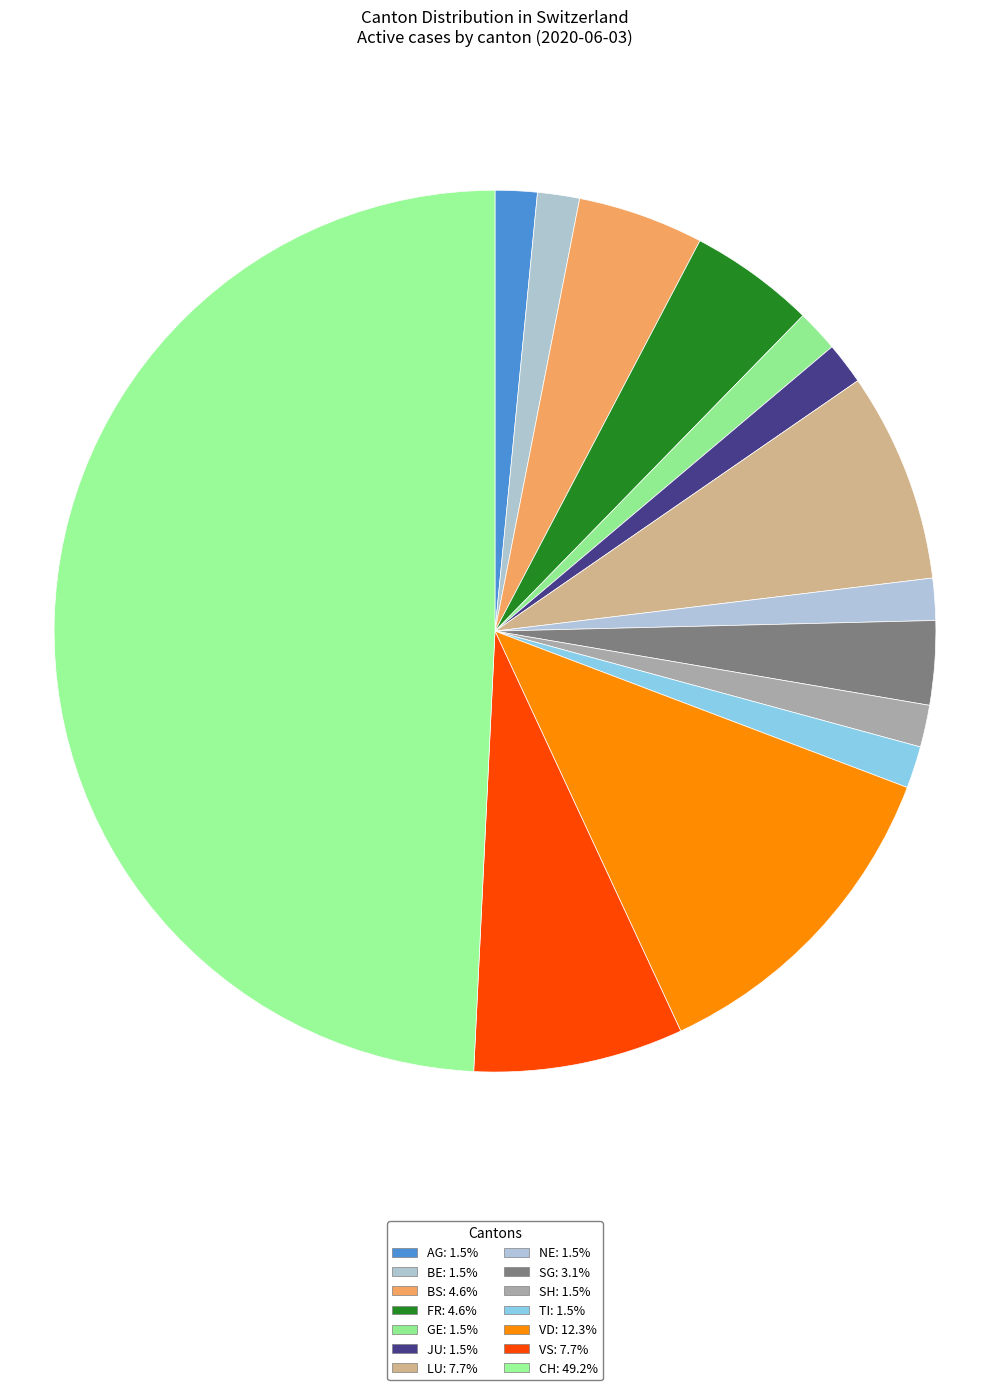

How many segments does this pie chart have?

14